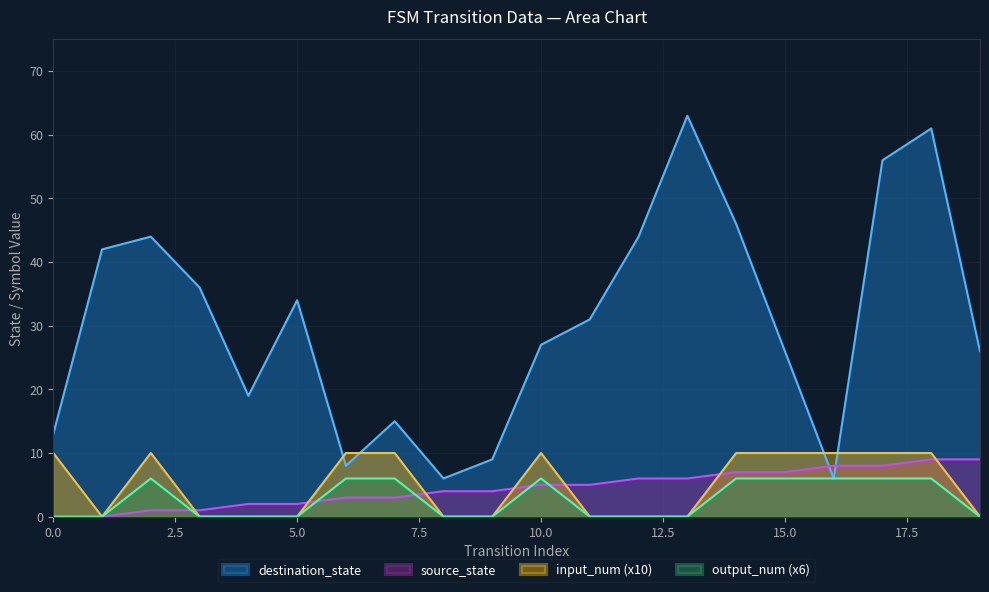

How many interior local valleys does the input_num series have?

1